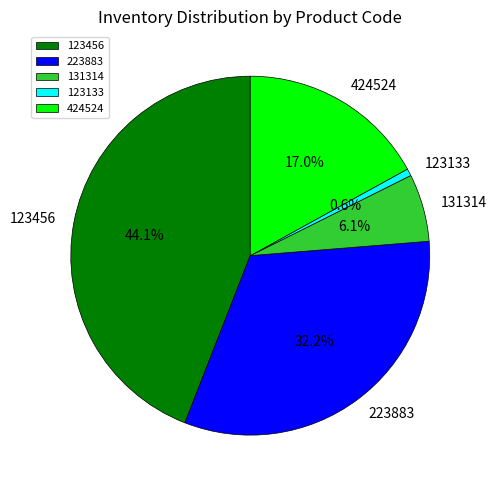

To the nearest percent, what is the difference between the 131314 and 424524 slice percentages?

11%